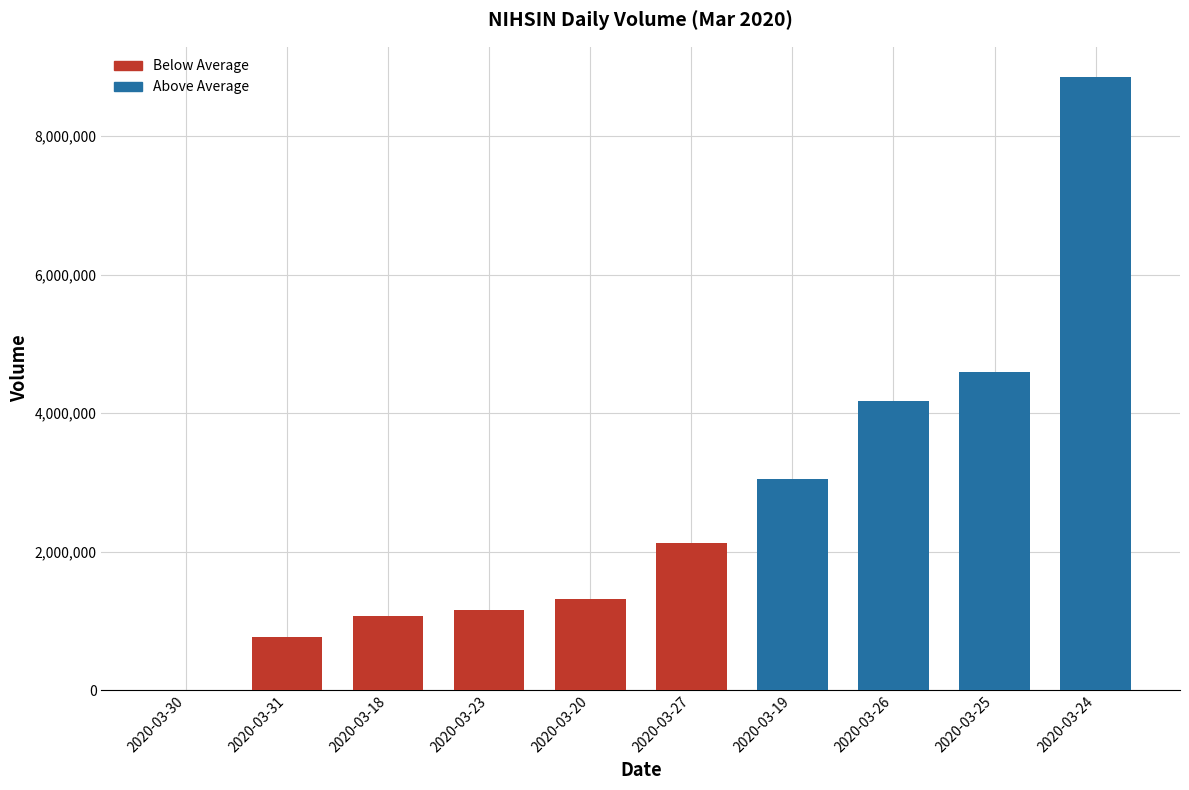

Reading right to left, list all the values displayed in this chart.

8849400	4589000	4172200	3043100	2127200	1316600	1155000	1068300	772200	0